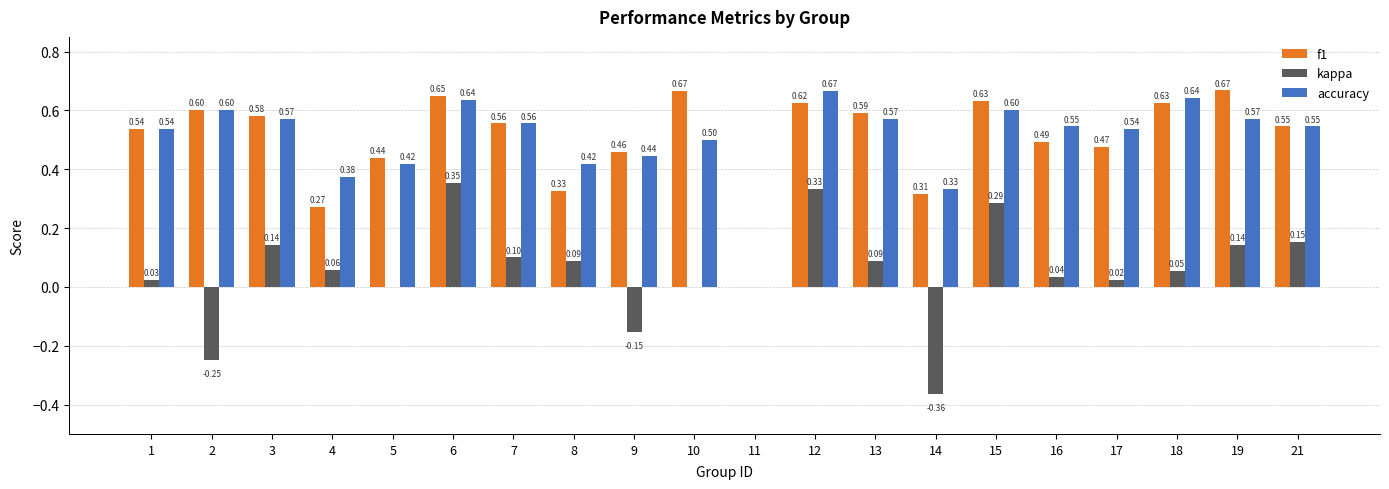

What is the total value across all series at 18?

1.3